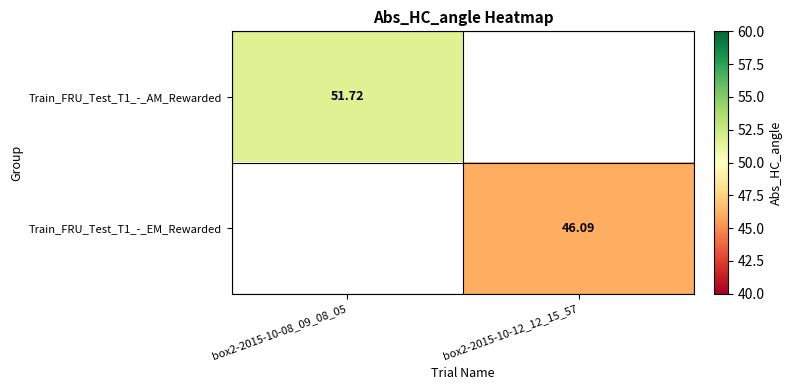

Is the value of Train_FRU_Test_T1_-_AM_Rewarded at box2-2015-10-08_09_08_05 greater than the value of Train_FRU_Test_T1_-_EM_Rewarded at box2-2015-10-12_12_15_57?

Yes